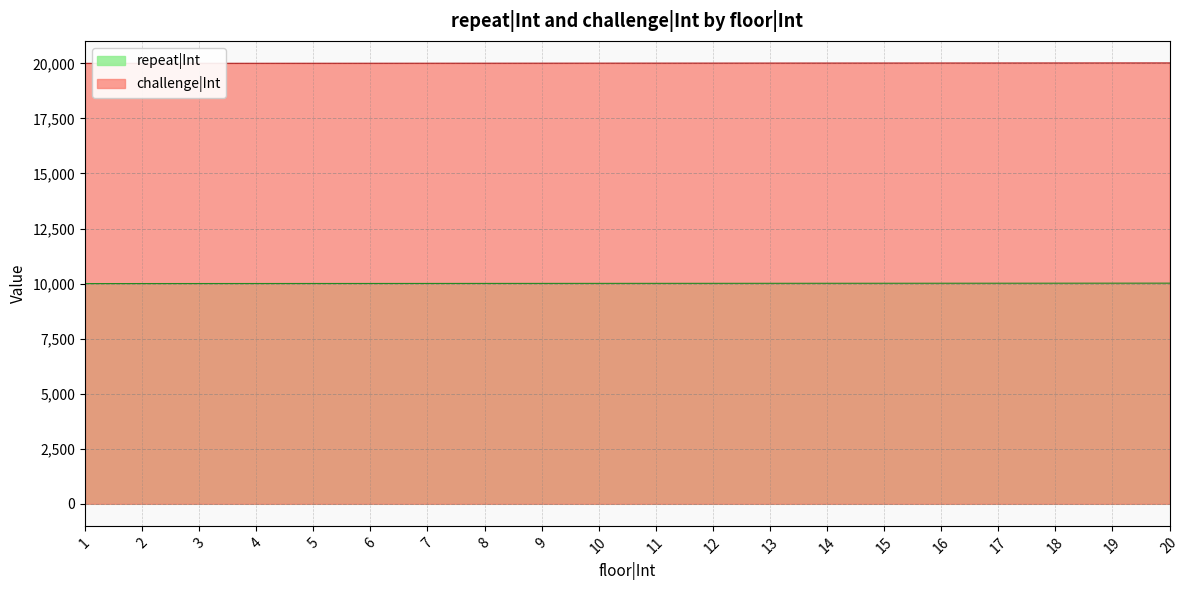

Does the chart have visible grid lines?

Yes